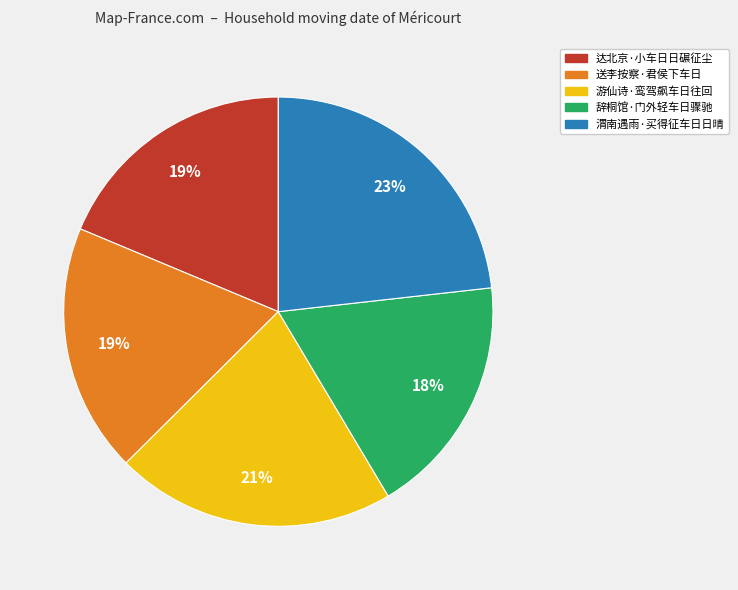

Do 游仙诗·鸾驾飙车日往回 and 达北京·小车日日碾征尘 together represent more than half of the pie?

No